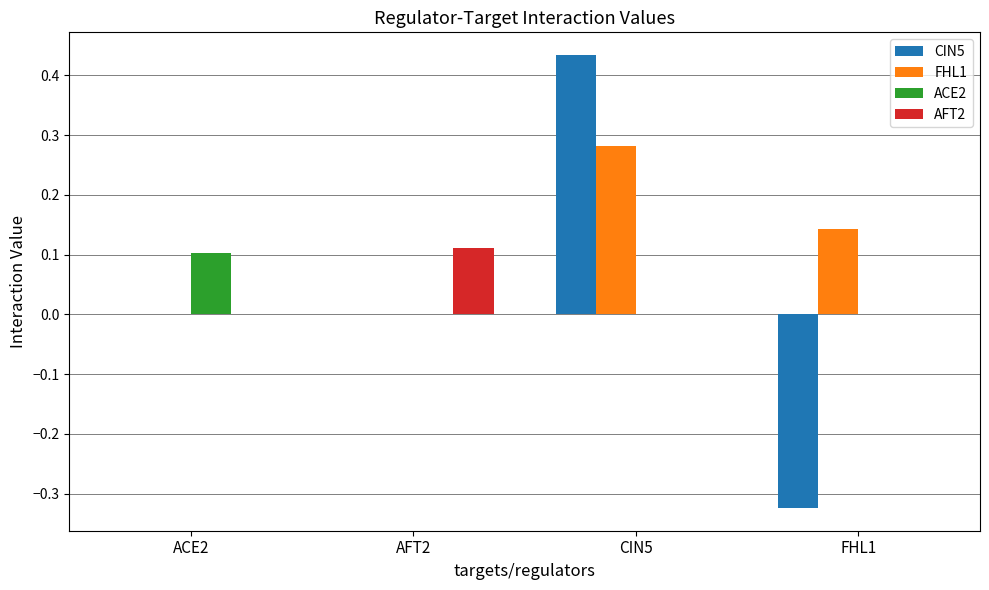

Which series changed the most between CIN5 and FHL1?

CIN5